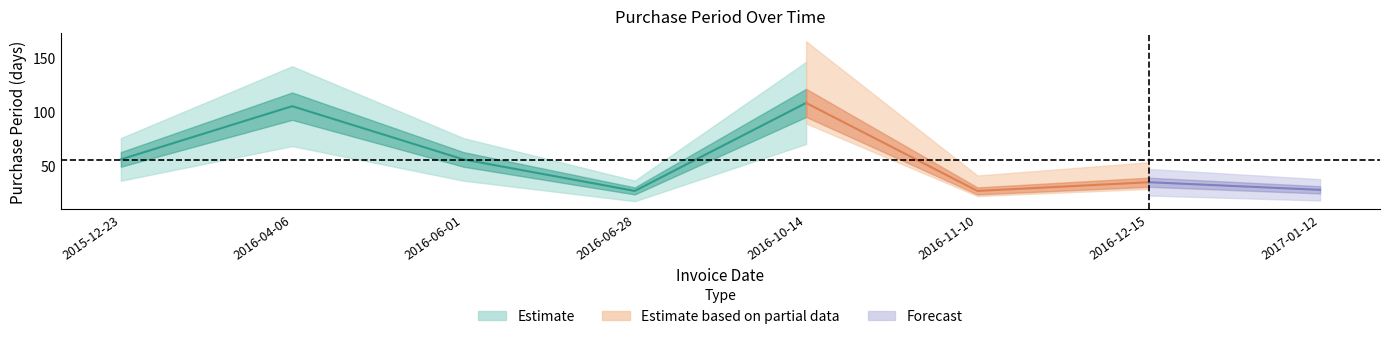

What is the greatest value displayed?

108